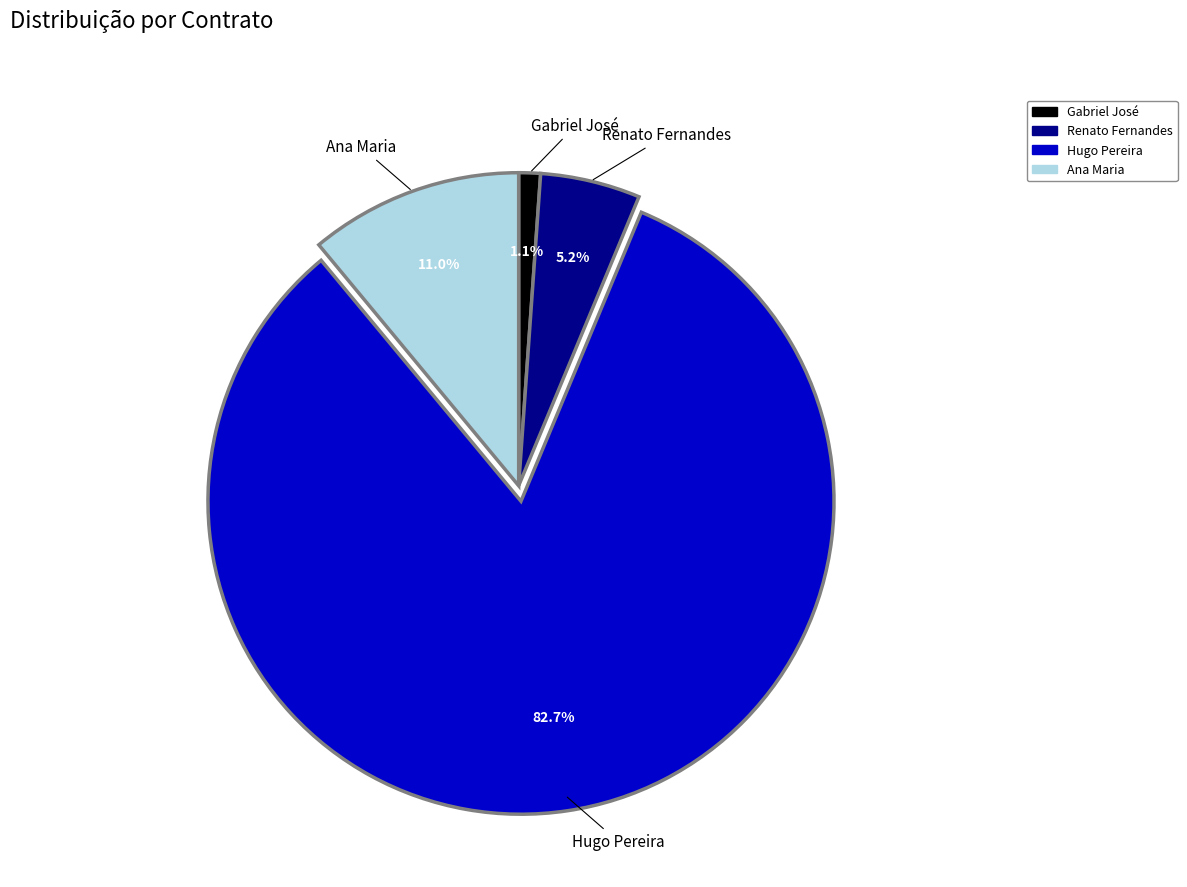

To the nearest percent, what percentage of the pie is Hugo Pereira?

83%